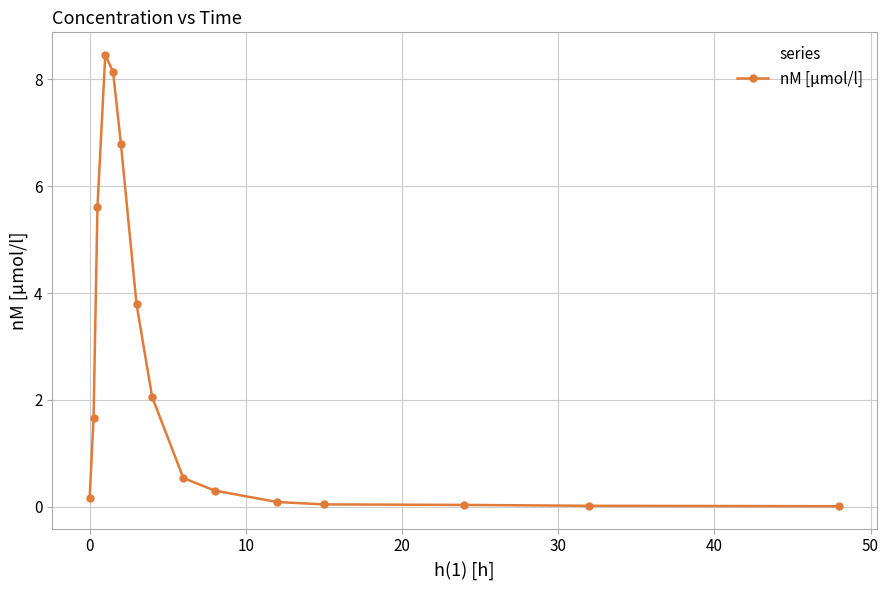

True or false: there are more than 0 points higher than both neighbors.

True